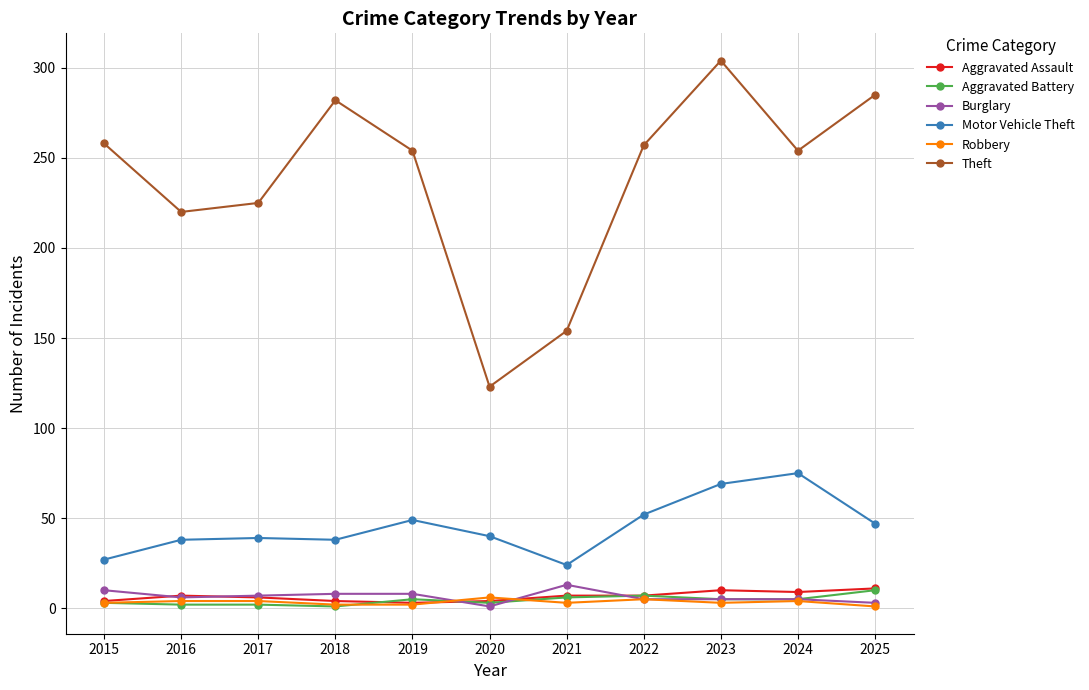

The value of Robbery at 2015 is 3. True or false?

True